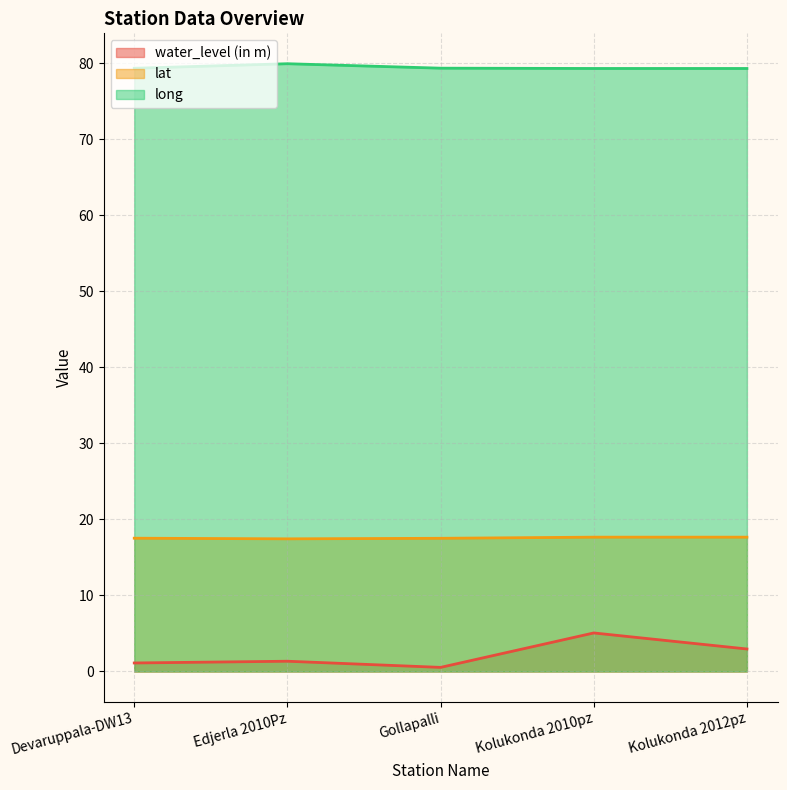

Does the chart display data point markers on the line(s)?

No